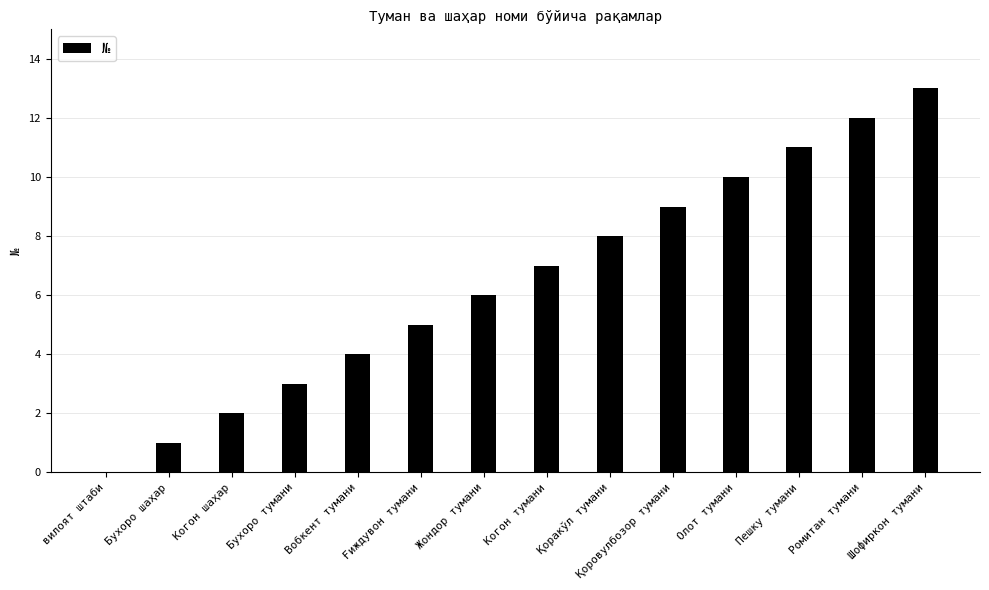

What is the ratio of the value at Пешку тумани to the value at Ромитан тумани?

0.9